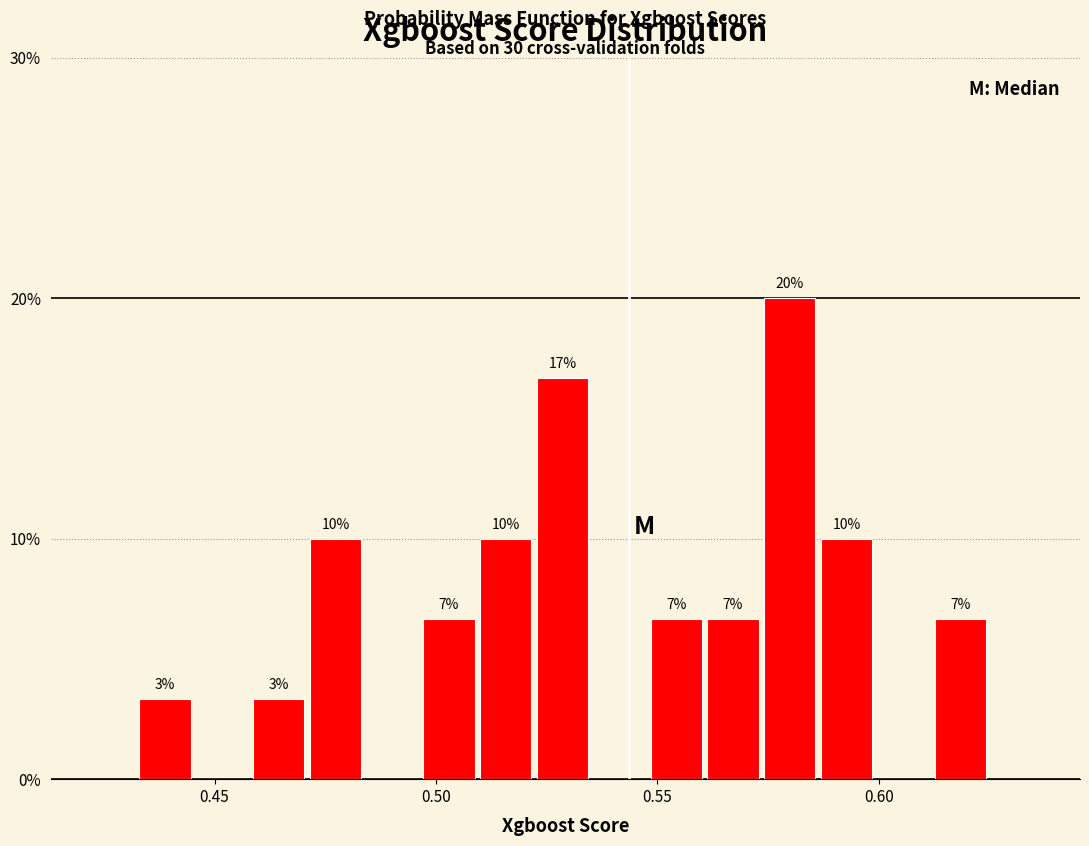

Read against the x-axis, roughly where is the centre of the tallest bar?

0.580